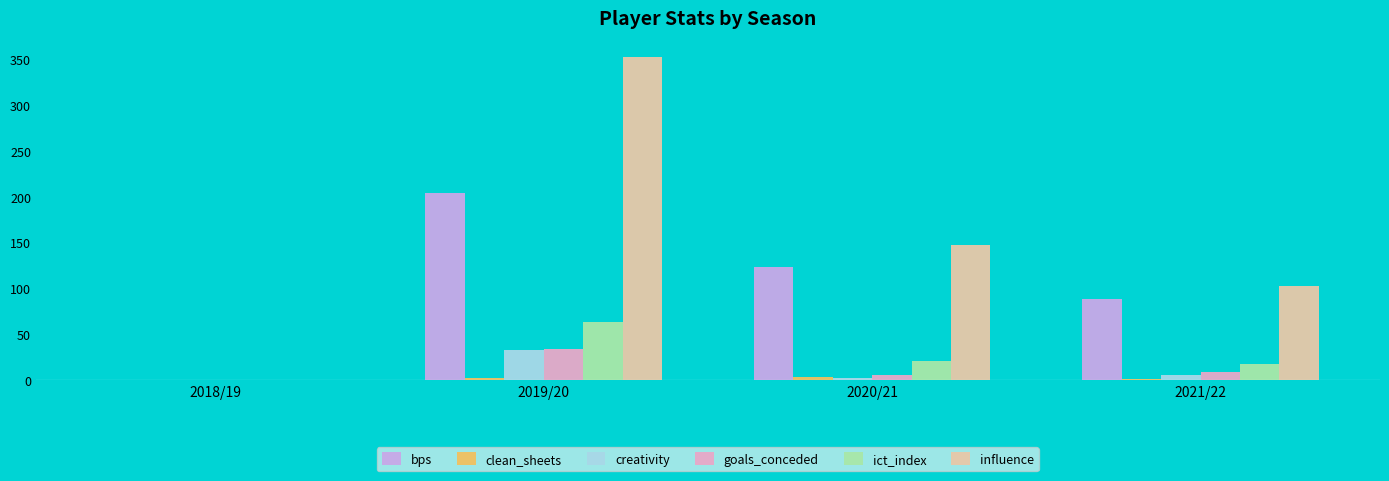

The value of influence at 2019/20 is 613.3. True or false?

False